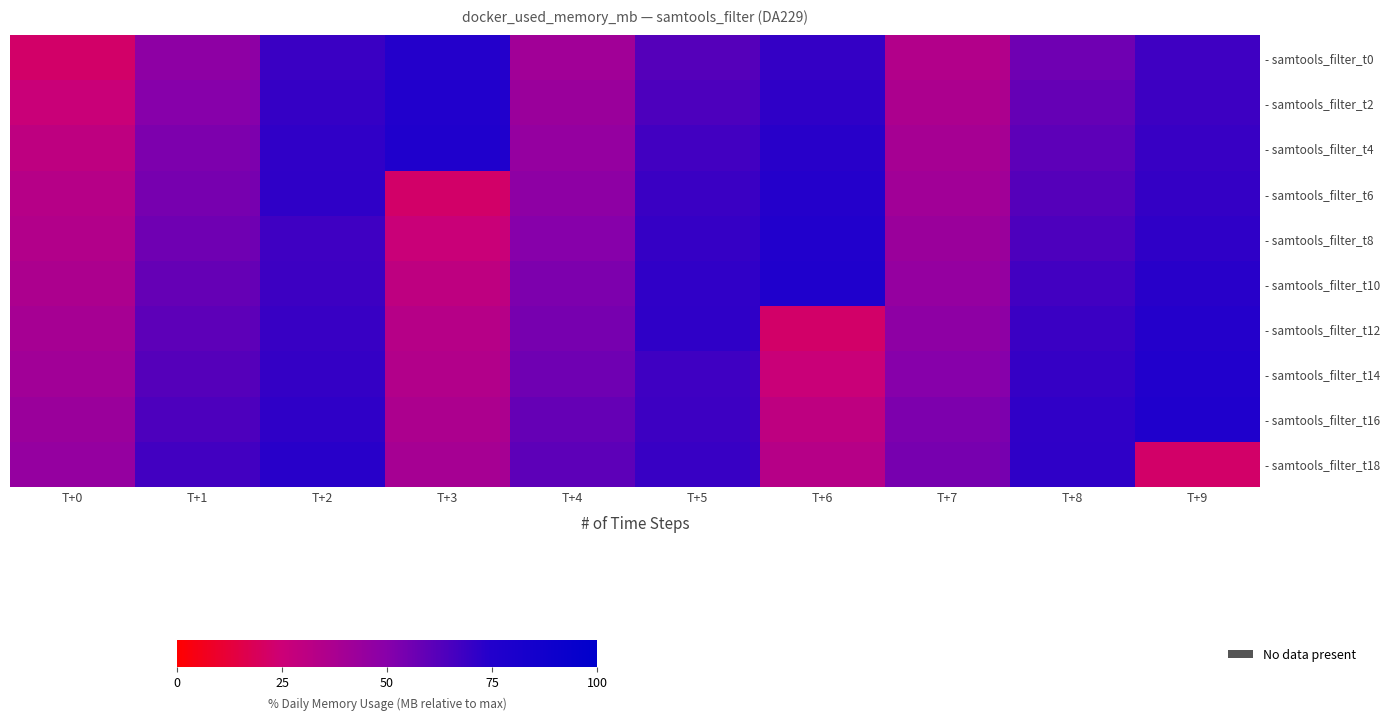

What is the minimum value shown in the chart?

22.0